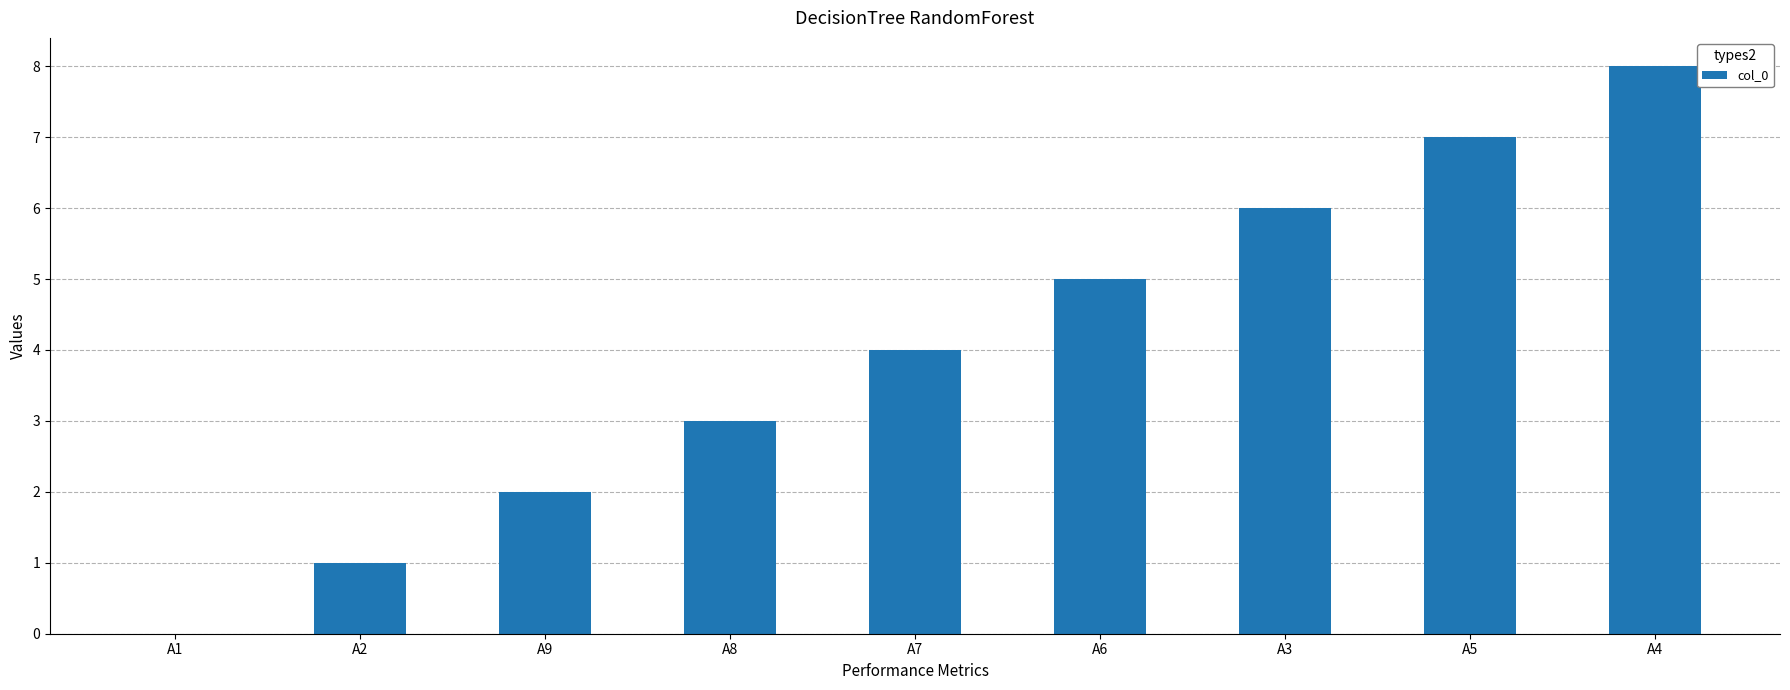

What is the greatest value displayed?

8